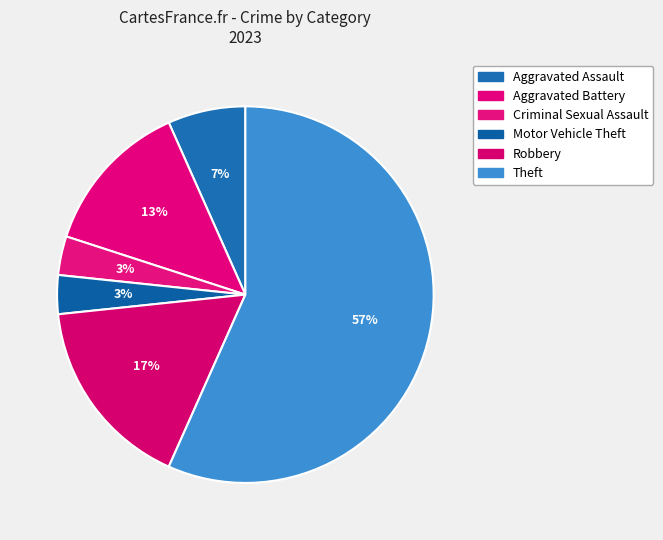

Count the number of slices in the pie.

6